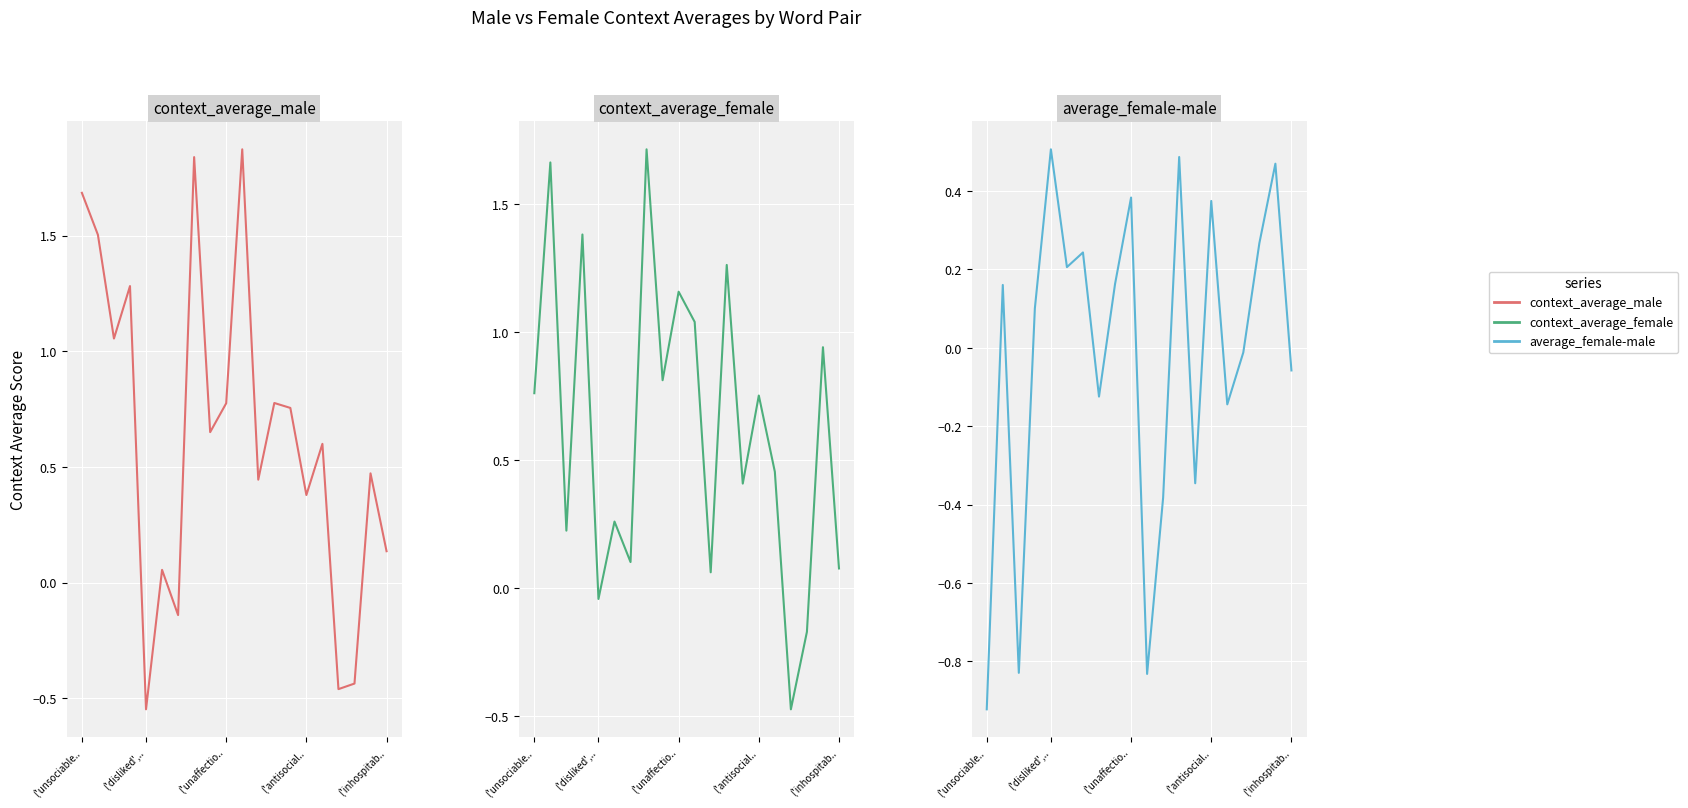

Which series has the largest total across all categories?

context_average_male